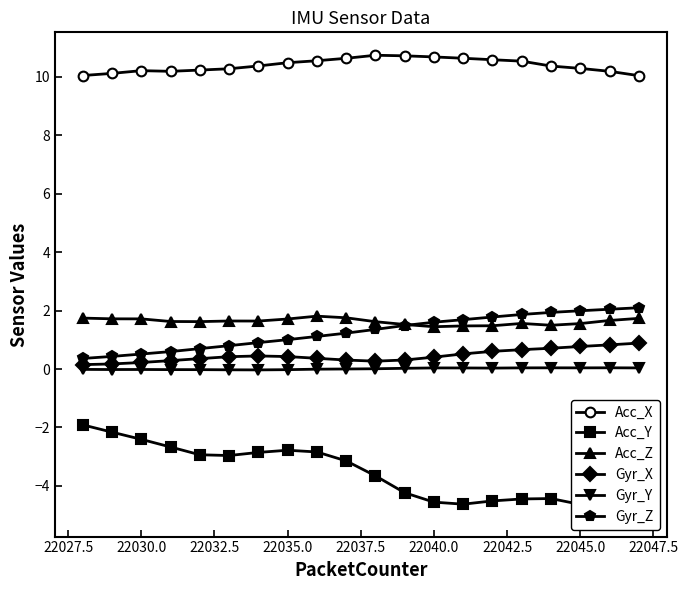

Is it true that Acc_Z equals 1.4 at 22040.0?

True